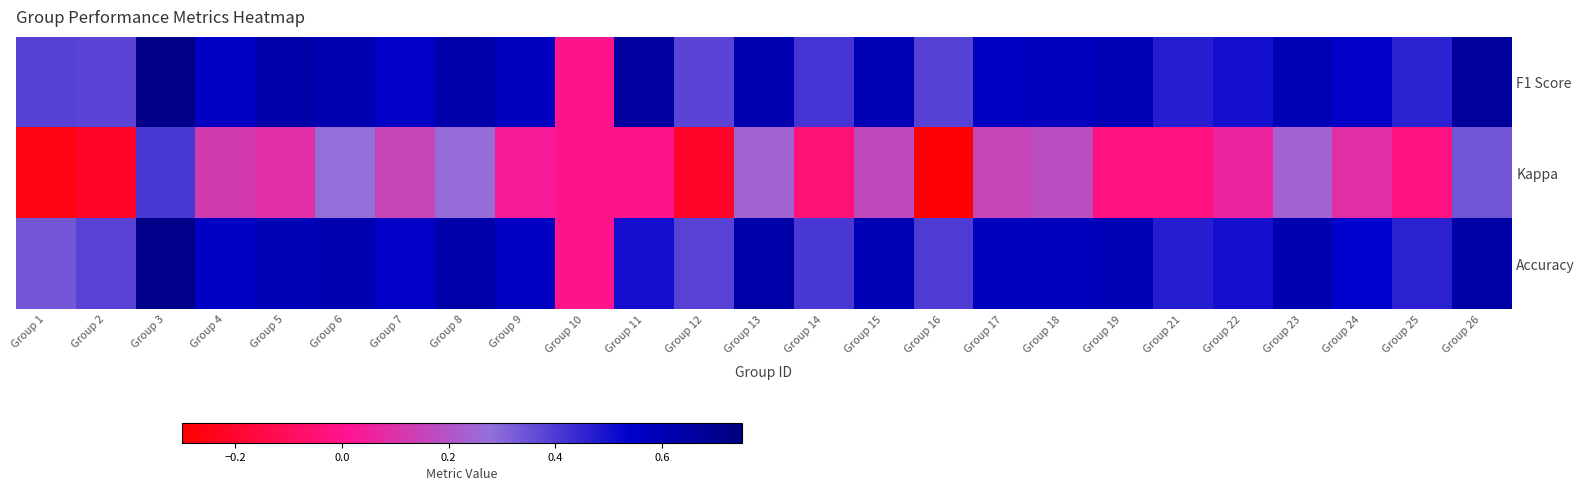

Between Group 1 and Group 8, which series saw the biggest shift?

Kappa